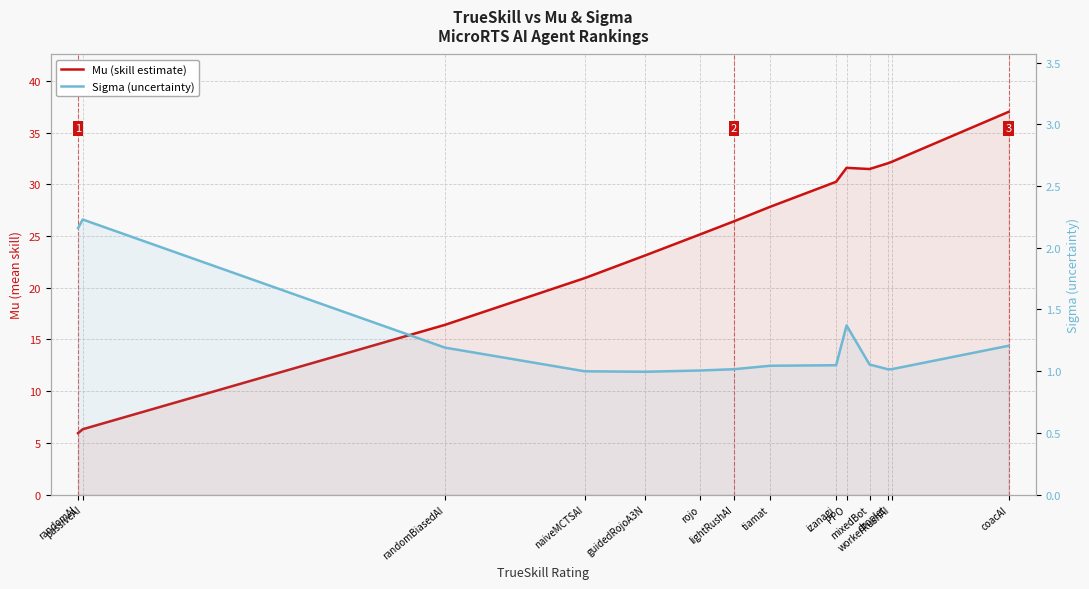

What is the spread (max minus min) of values at tiamat?

26.8